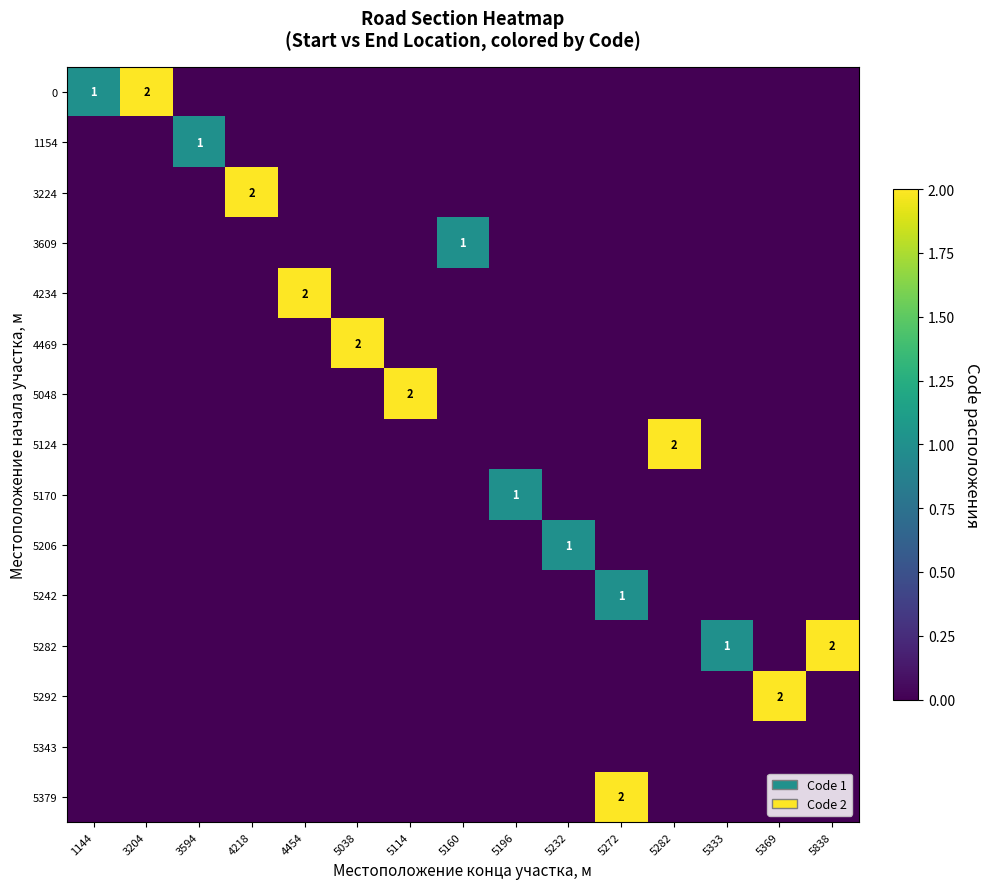

Count the 4469 values in the range 0 to 1.

14